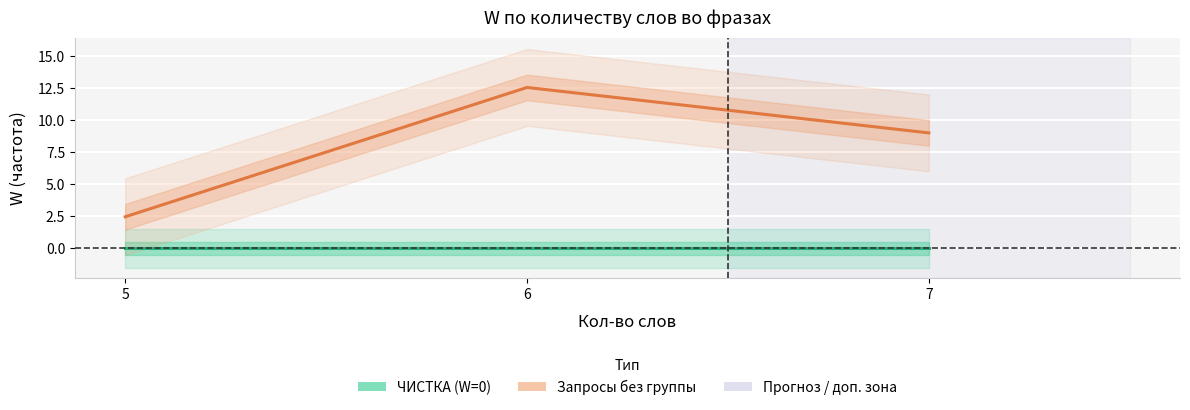

What is the difference between the maximum and second lowest values in the Запросы без группы (W) series?

3.5